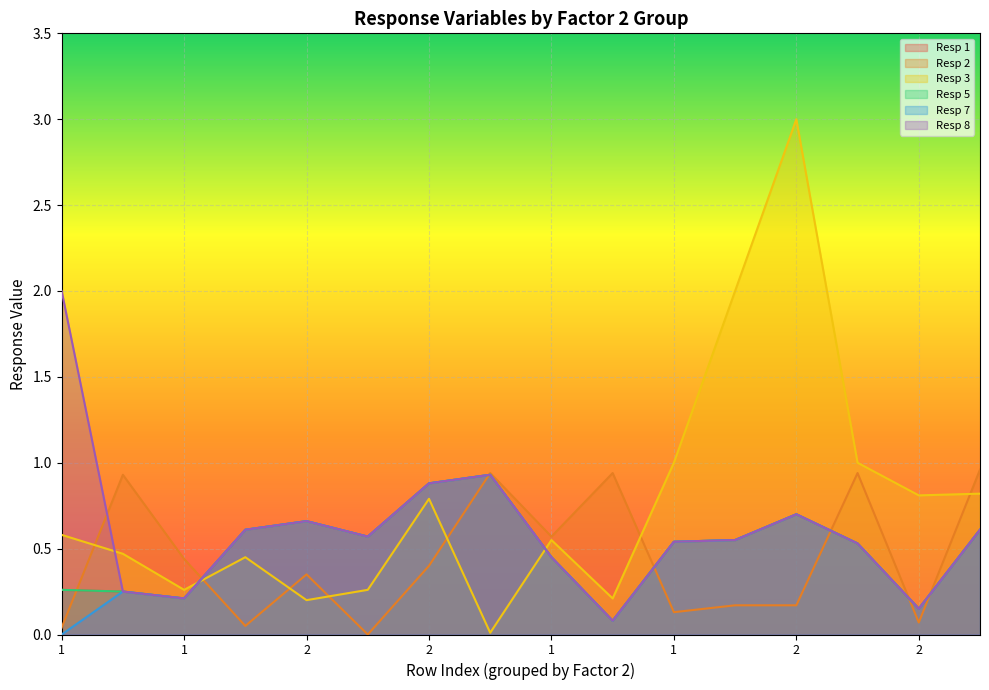

How many interior local peaks does the Resp 2 series have?

5